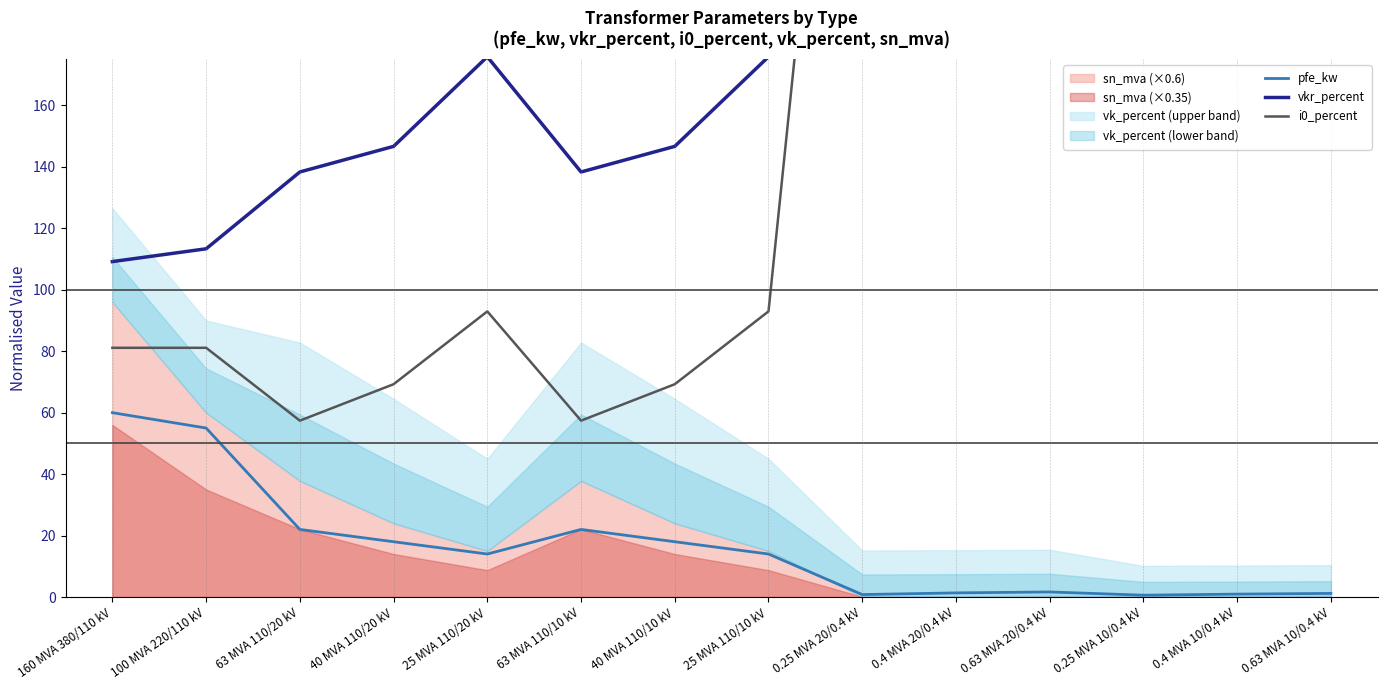

What is the difference between the maximum and second lowest values in the vkr_percent series?

491.7